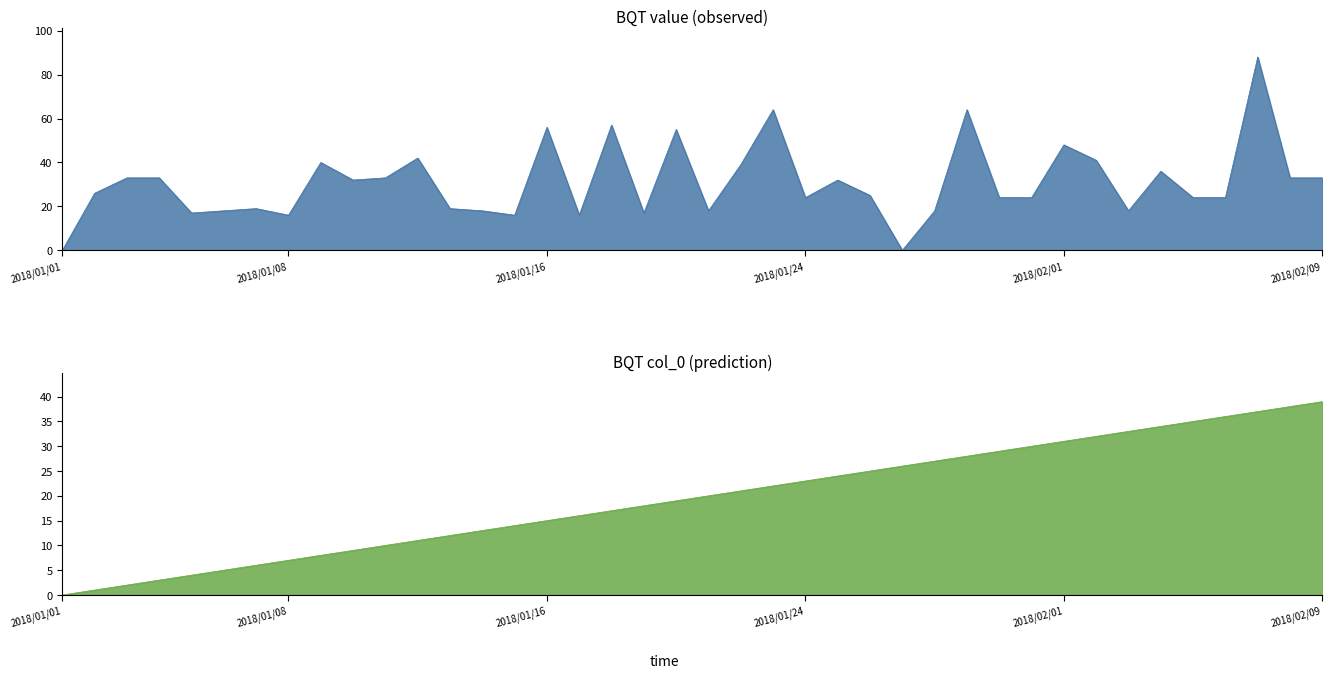

At which label does BQT col_0 reach its minimum?

2018/01/01